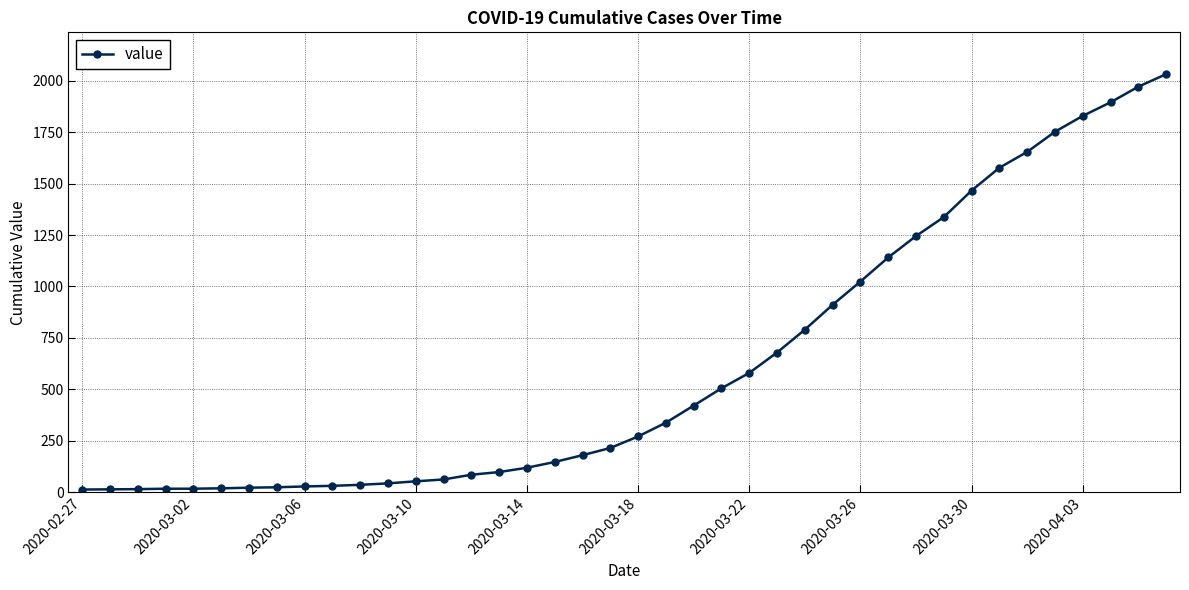

What is the average value?

616